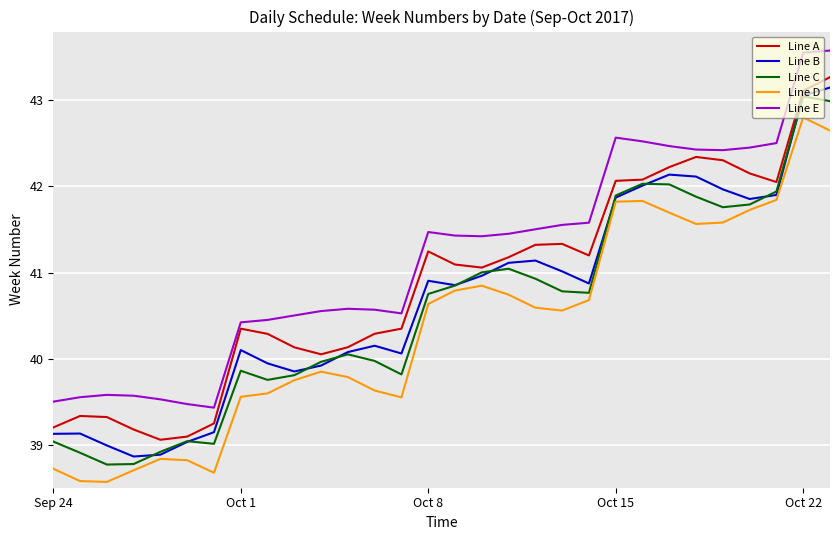

Which series has the largest total across all categories?

Line E